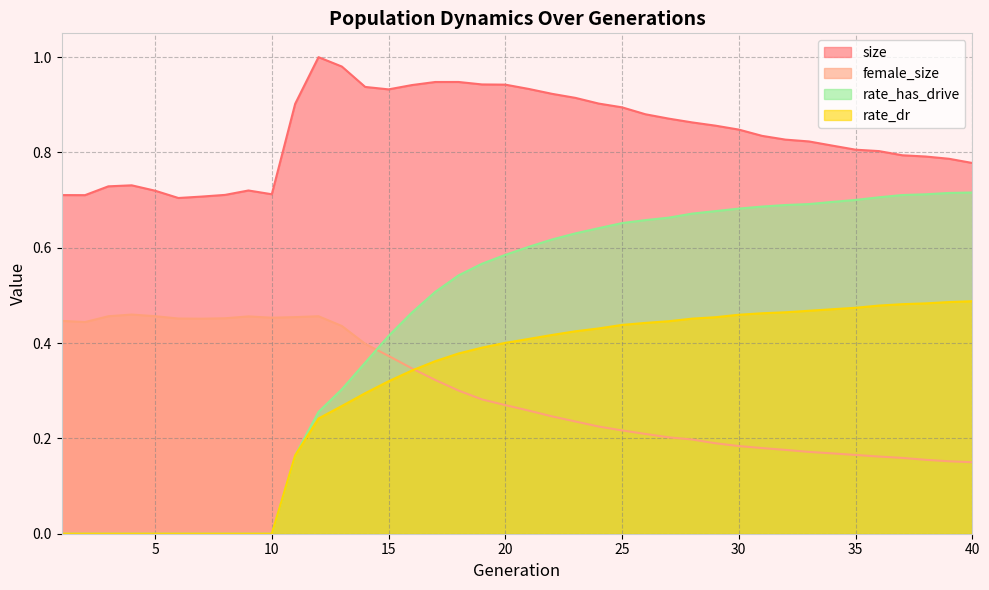

True or false: size and rate_has_drive intersect in this chart.

False